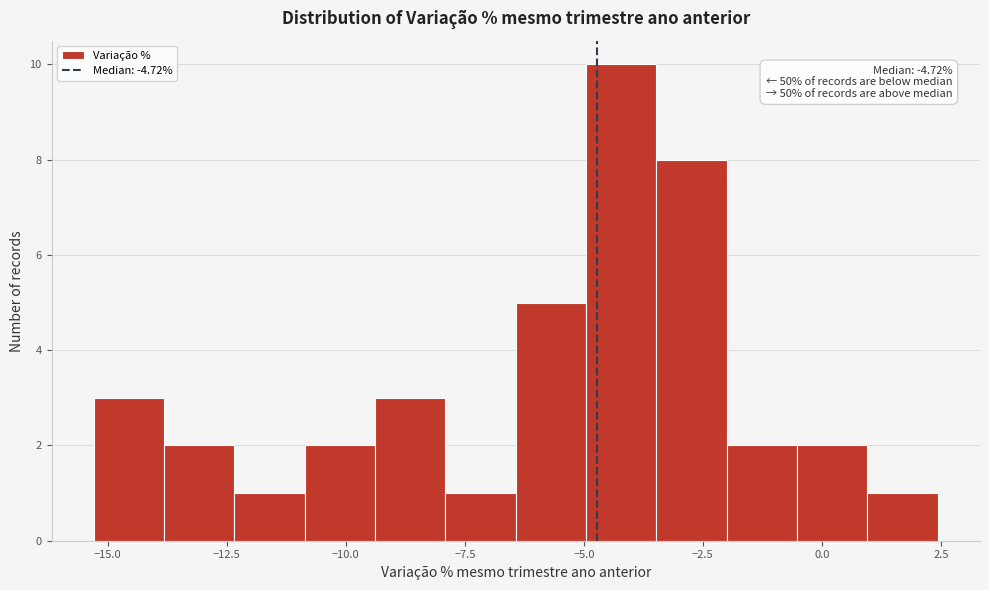

Read against the x-axis, roughly where is the centre of the tallest bar?

-4.0